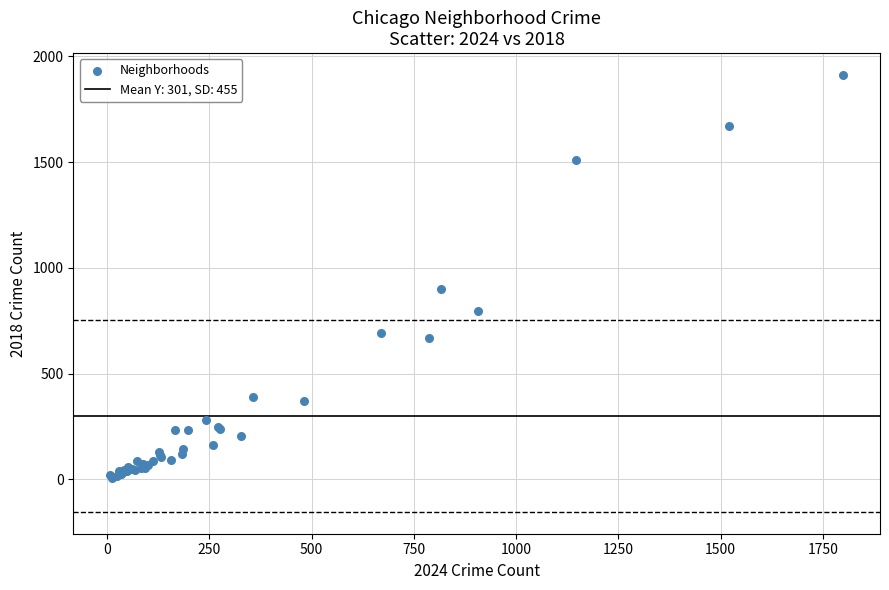

What Y value in the scatter plot is closest to 960?

898